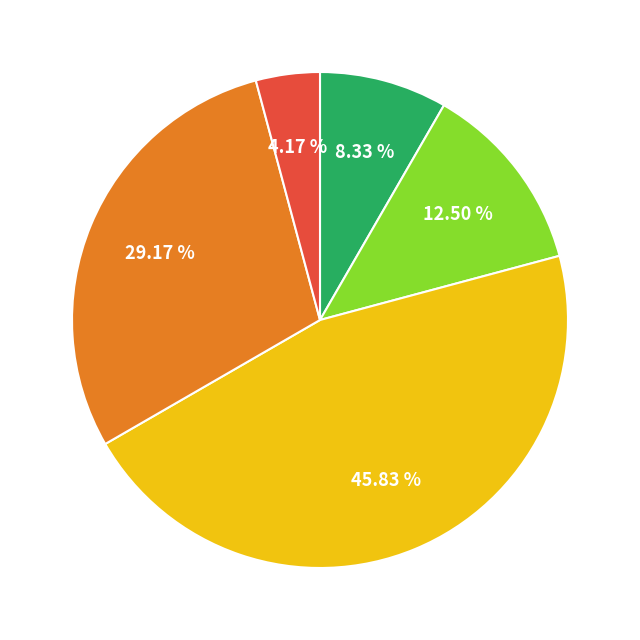

To the nearest percent, what is the difference between the largest and smallest slice percentages?

42%